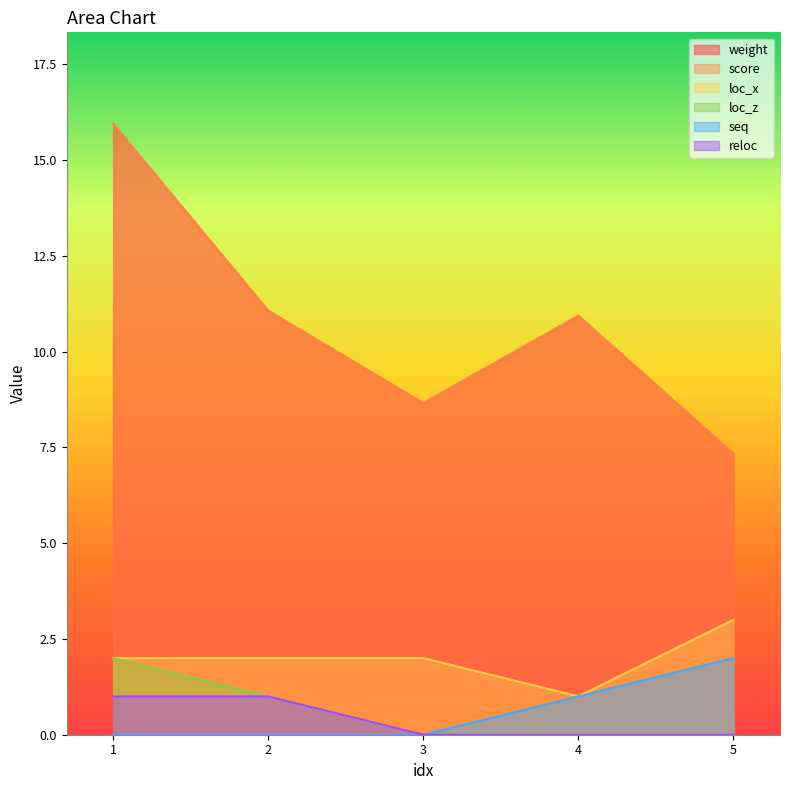

What is the average value of the weight series?

10.8